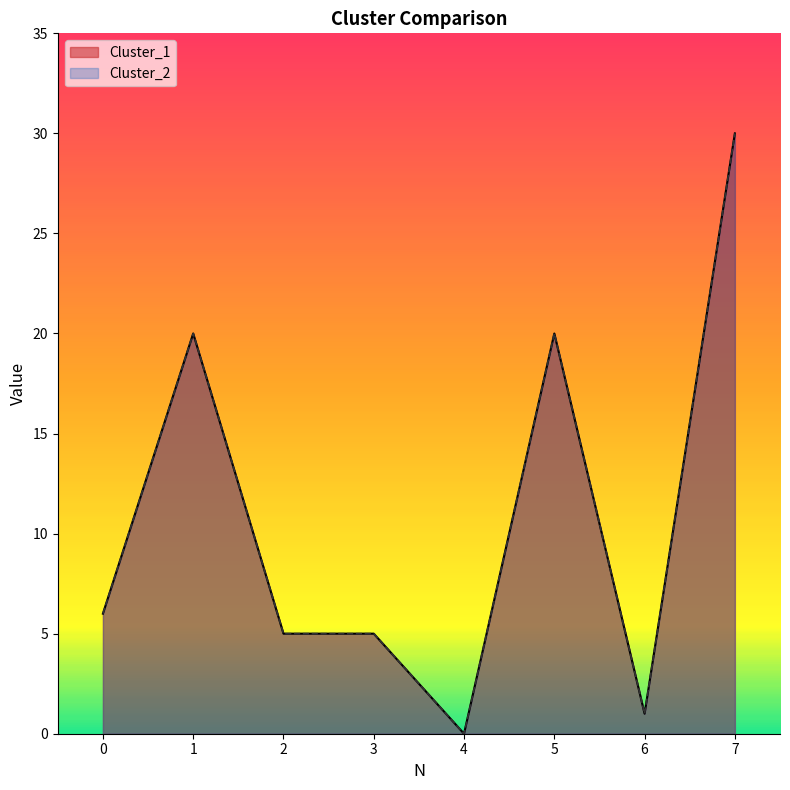

What are all the series names shown in the legend?

Cluster_1, Cluster_2